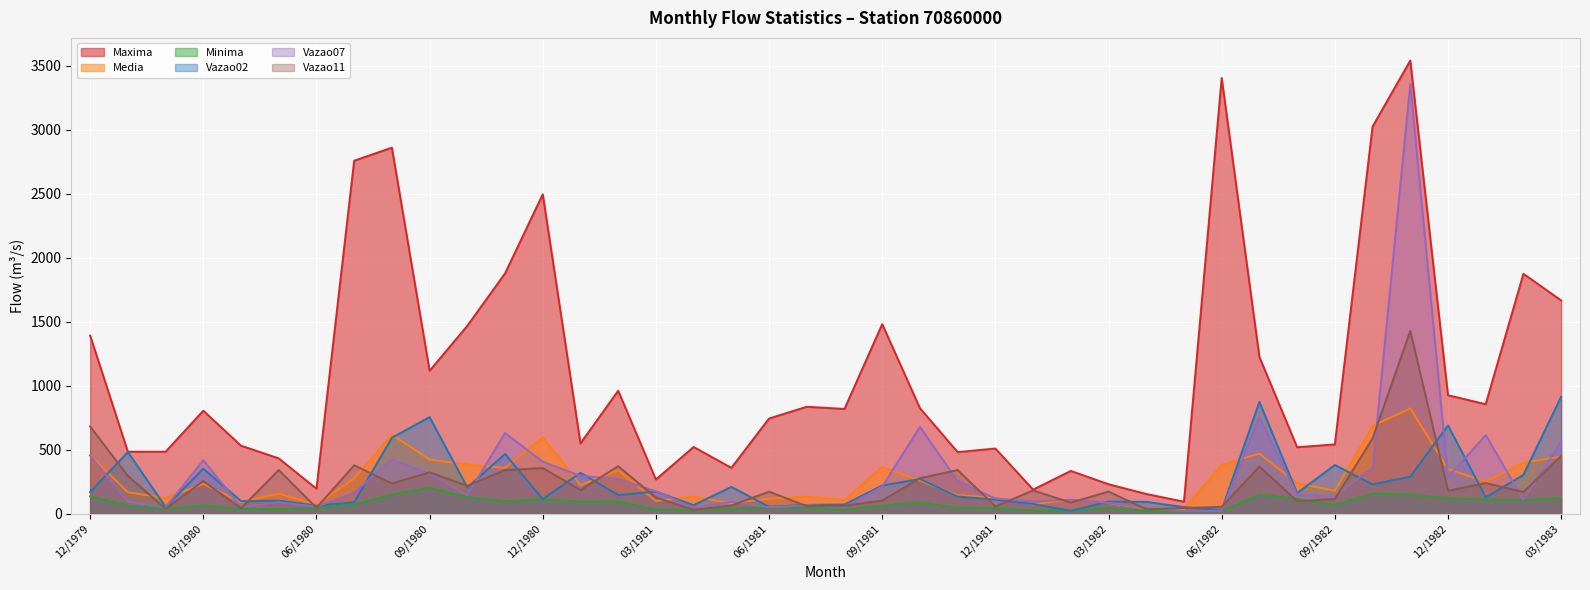

At which category does Vazao02 reach its first local valley?

02/1980